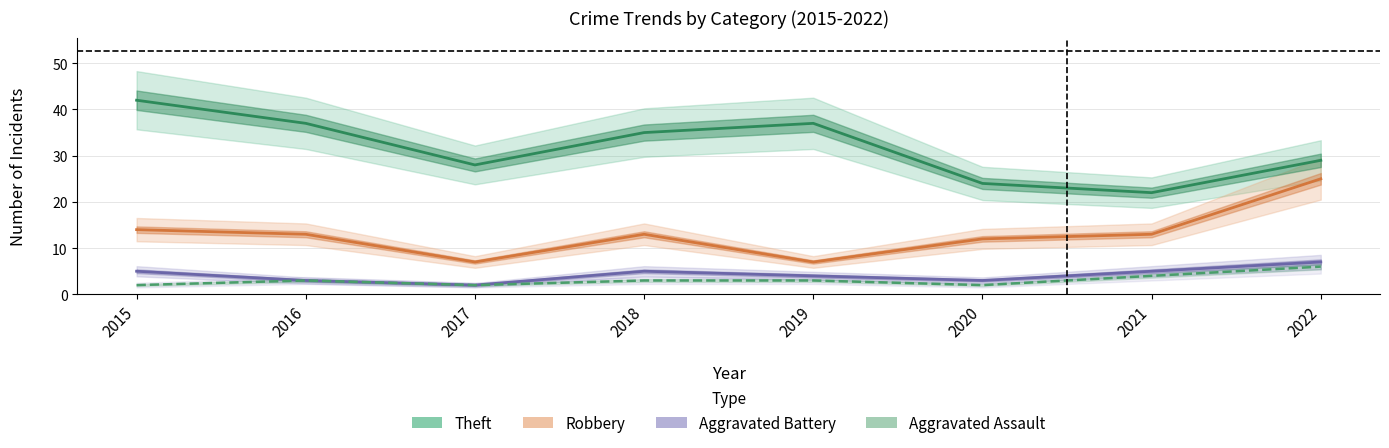

Reading left to right, extract all data points from this chart.

Theft: 42	37	28	35	37	24	22	29
Robbery: 14	13	7	13	7	12	13	25
Aggravated Battery: 5	3	2	5	4	3	5	7
Aggravated Assault: 2	3	2	3	3	2	4	6